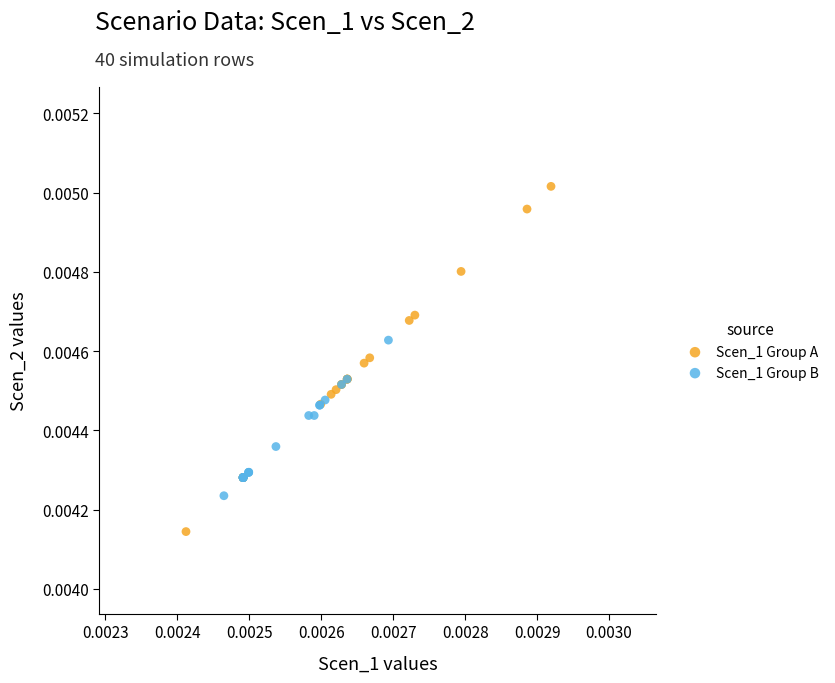

What are all the series names shown in the legend?

Scen_1 Group A, Scen_1 Group B